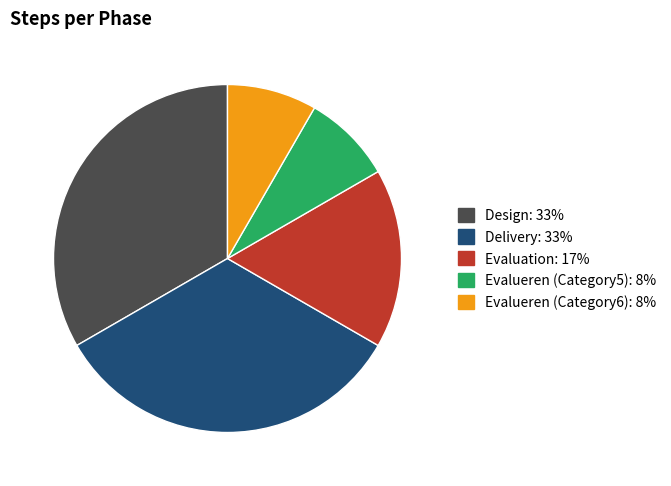

How many slices are in this pie chart?

5